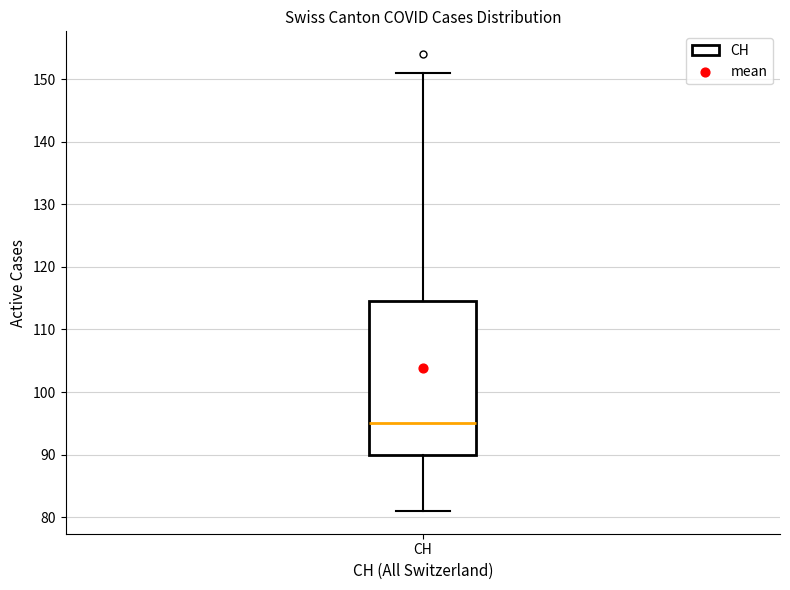

Read this box plot against the y-axis: the position of the median line, the range covered by the box, and the ends of both whiskers. The values are not printed on the chart, so give them approximately, as read against the axis.

median 95, box 90 to 115, whiskers 81 to 151